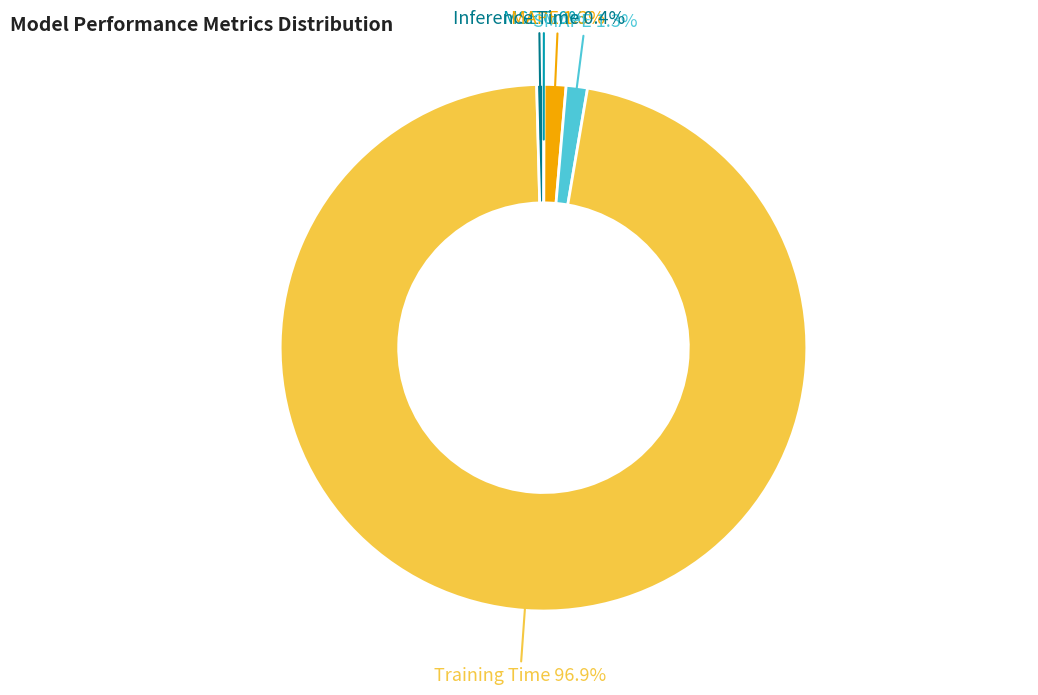

What portion of the pie excludes MAPE?

98.7%